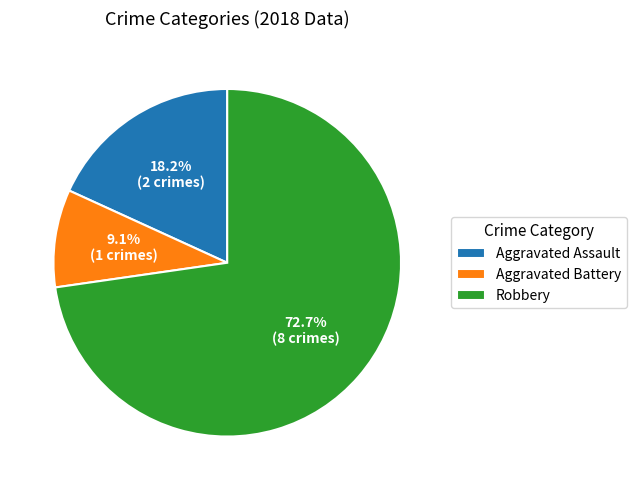

Between Aggravated Battery and Robbery, which is larger?

Robbery